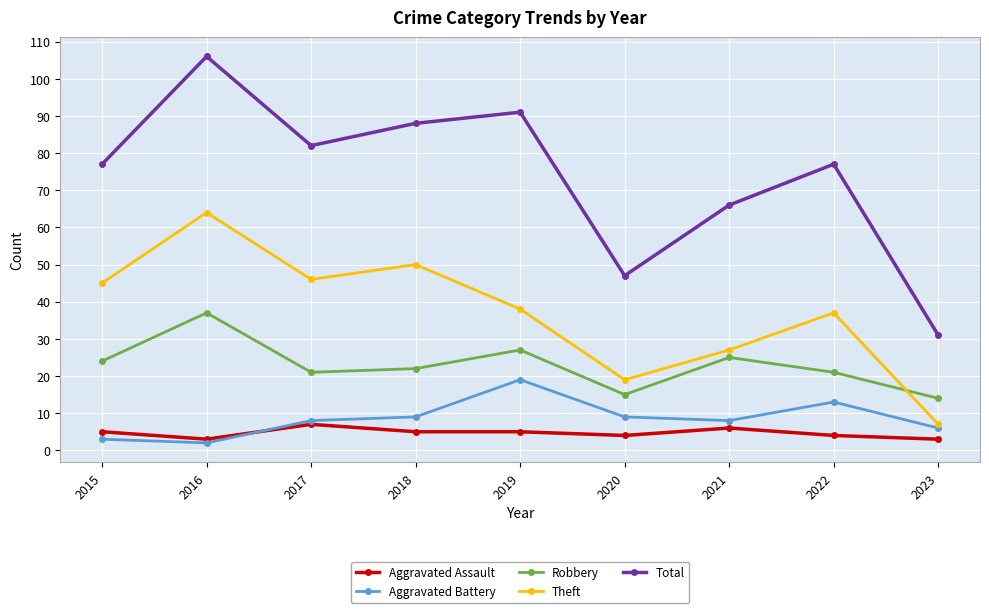

Where does the Theft series first go above 38?

2015